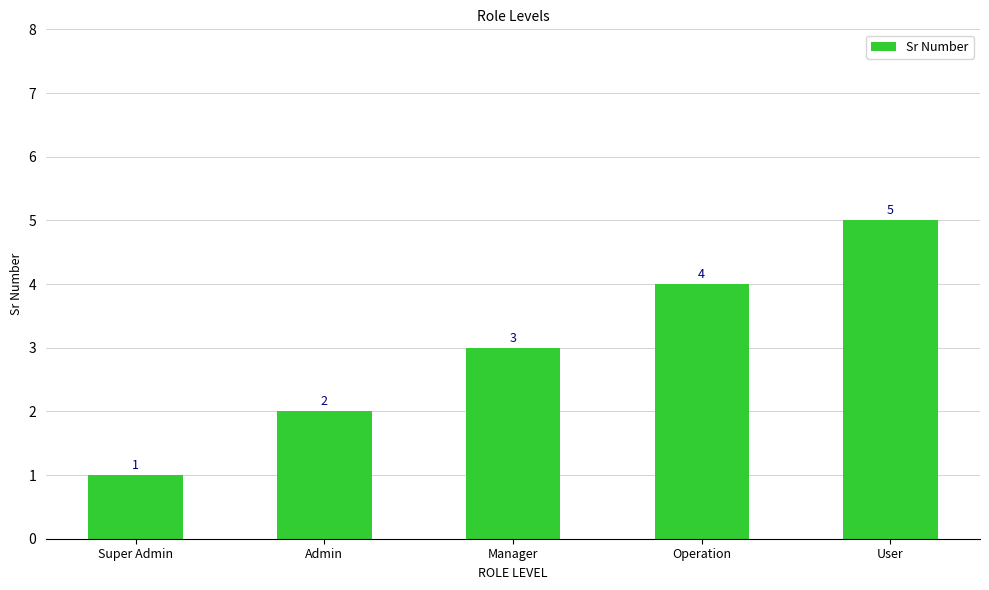

At which label is the value closest to 3?

Manager